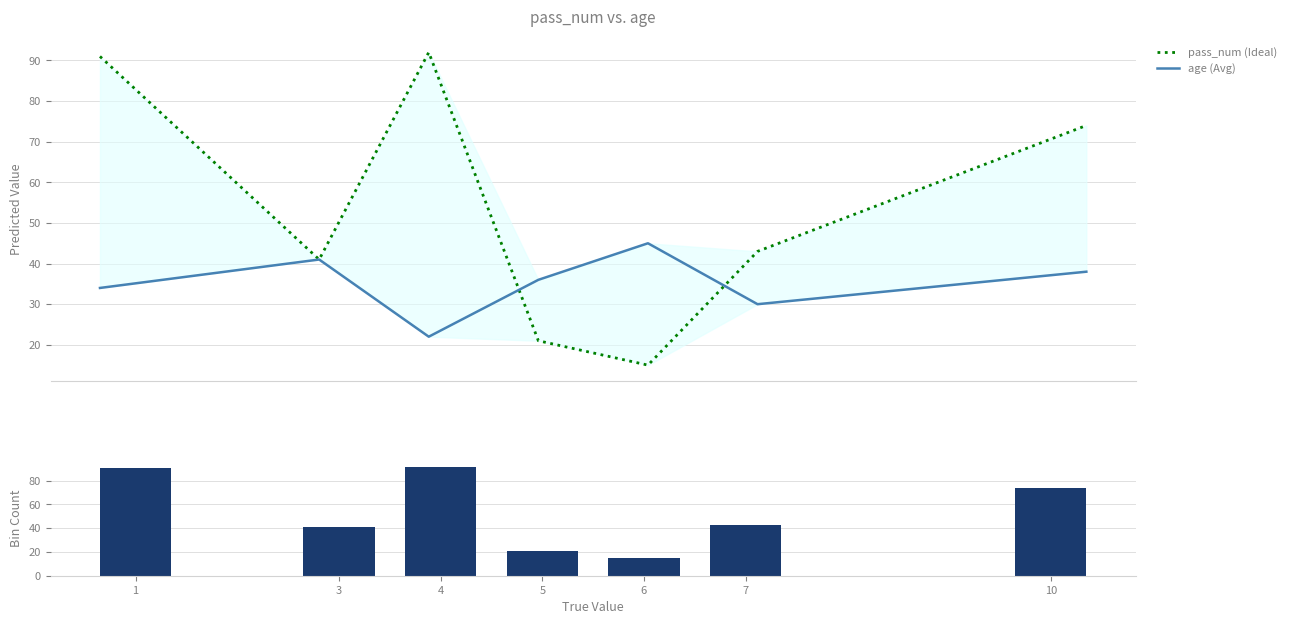

Reading right to left, list all the values displayed in this chart.

pass_num (Ideal): 74	43	15	21	92	41	91
age (Avg): 38	30	45	36	22	41	34
pass_num (count): 74	43	15	21	92	41	91